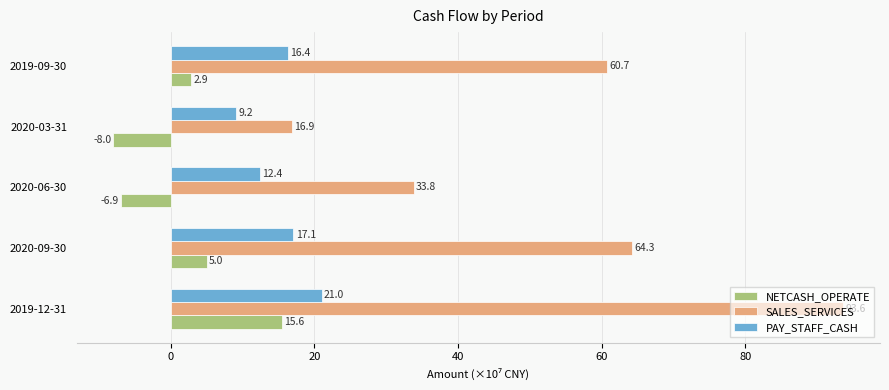

How many values in the PAY_STAFF_CASH series exceed 16?

3